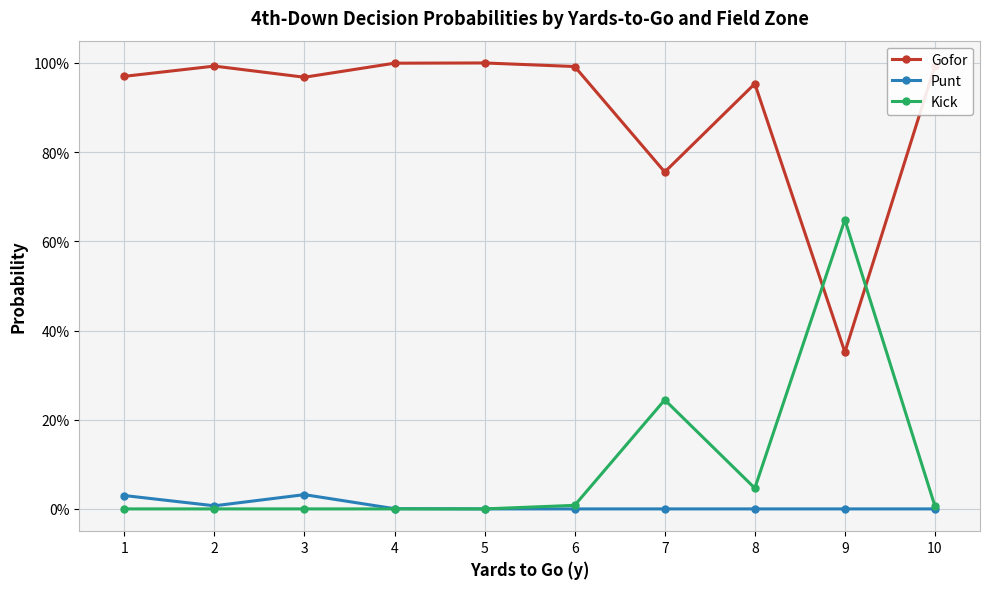

Does the chart have visible grid lines?

Yes